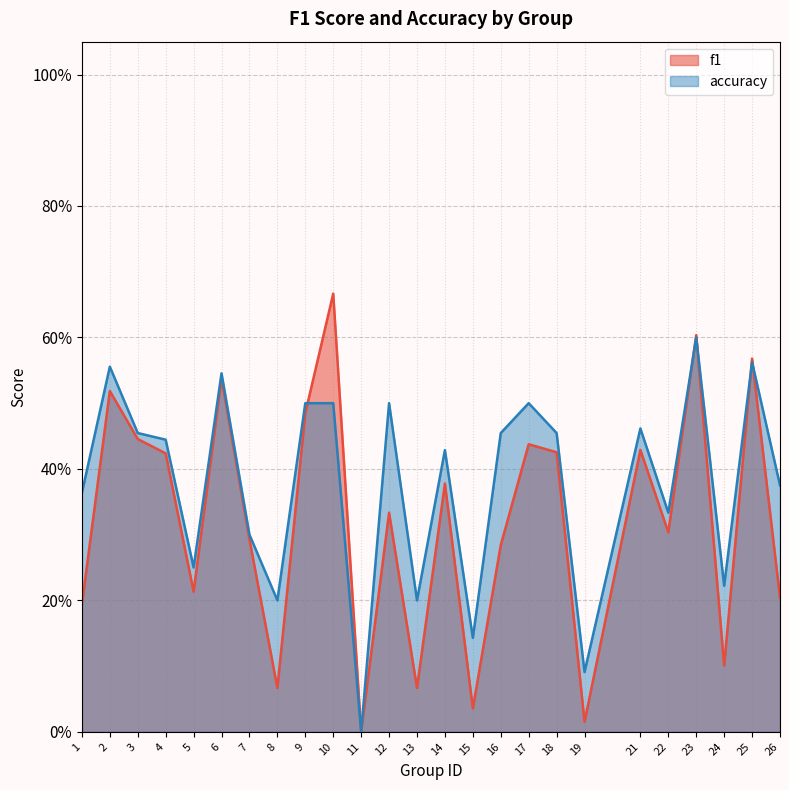

Between 15 and 16, which series saw the biggest shift?

accuracy